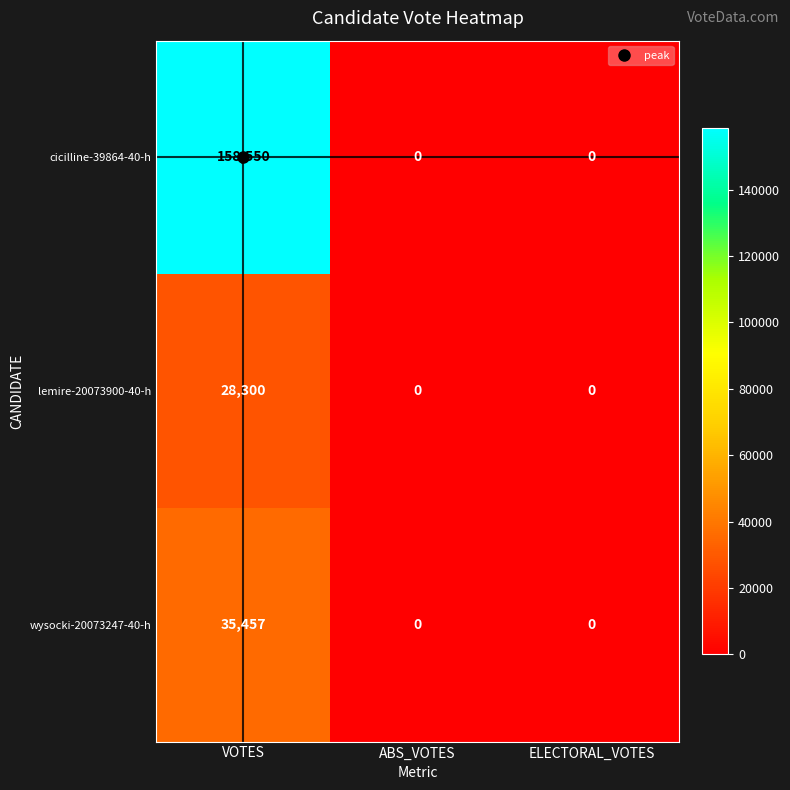

Which series has the largest total across all categories?

cicilline-39864-40-h